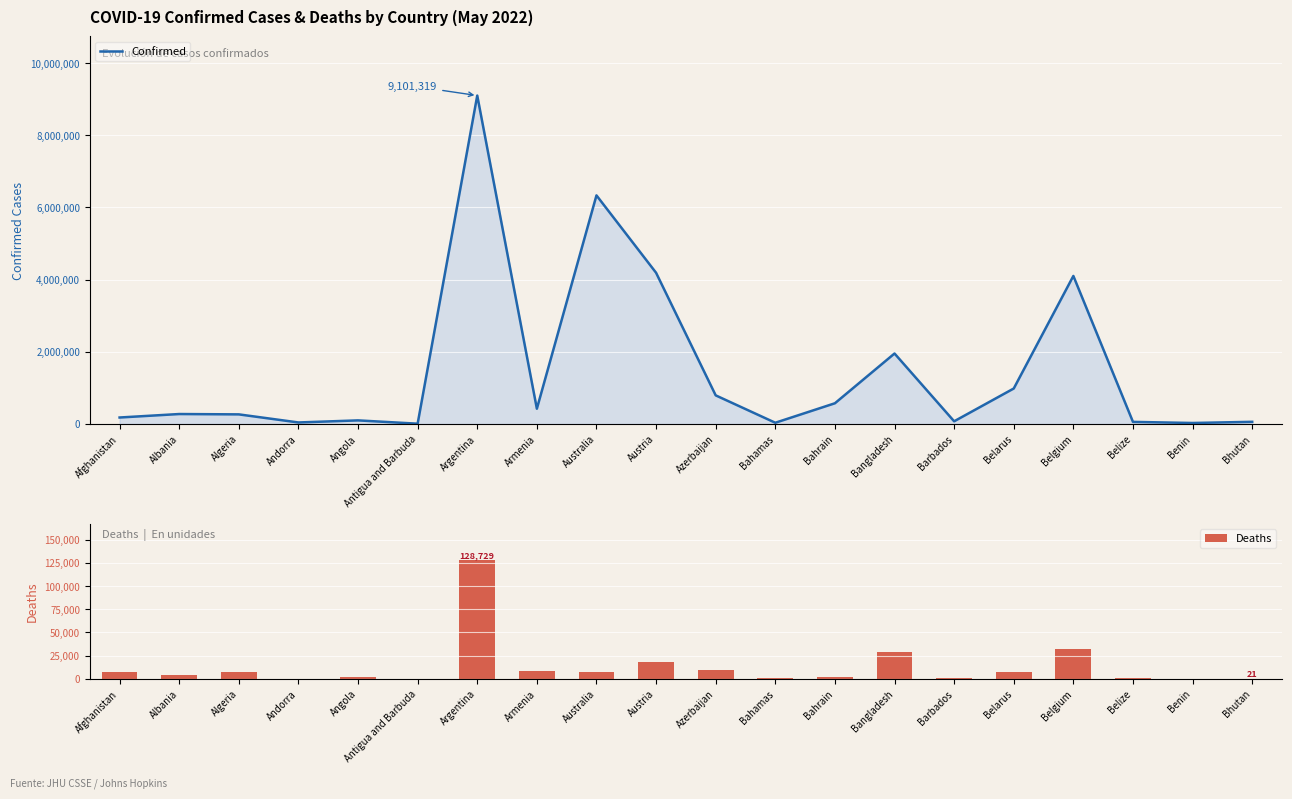

What is the approximate value of Confirmed at Bhutan, to the nearest 100?

59500